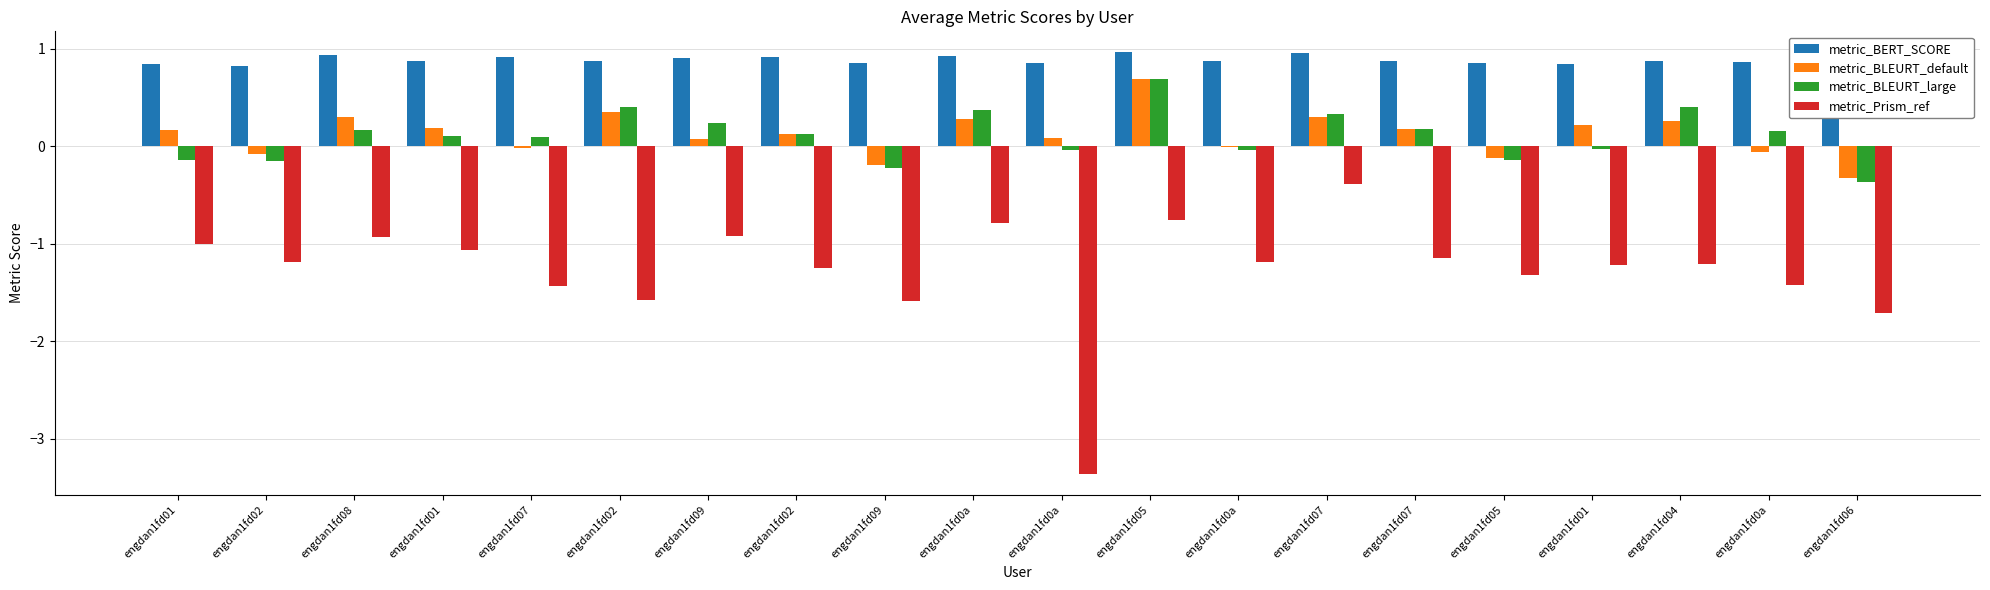

What is the average value of the metric_Prism_ref series?

-1.3